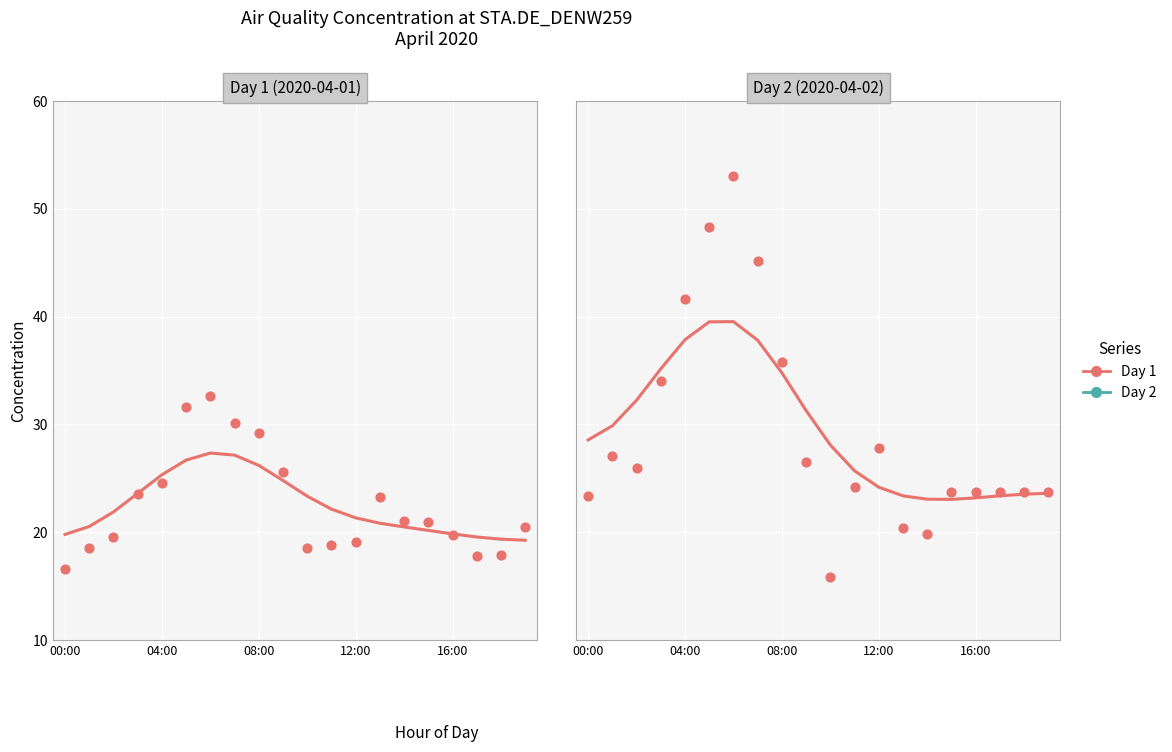

Is the value of Day 1 (2020-04-01) (smooth) at 6 greater than the value of Day 2 (2020-04-02) (smooth) at 11?

Yes